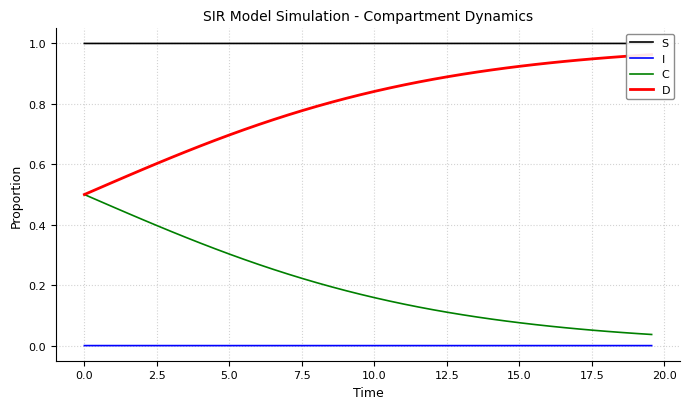

What is the difference between the second highest and second lowest values in the D series?

0.4